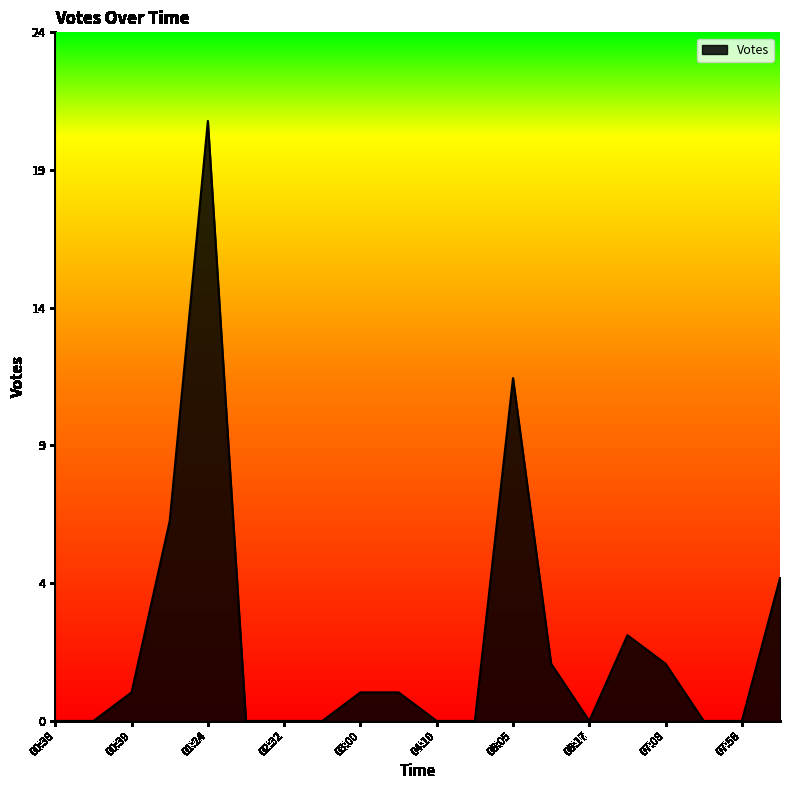

Does the chart display data point markers on the line(s)?

No